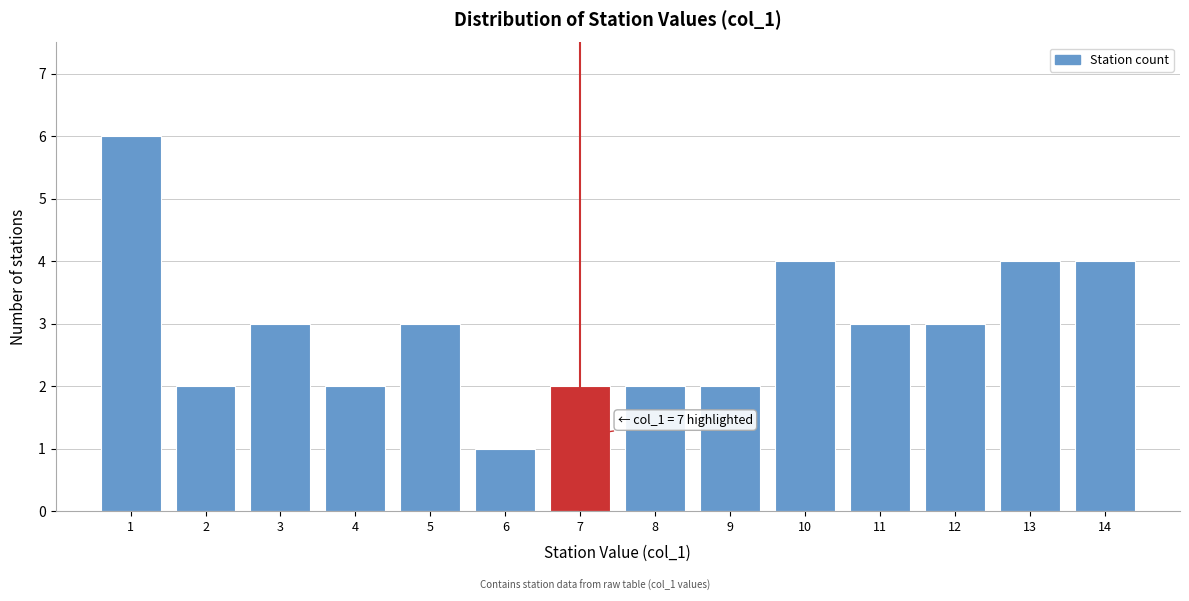

Reading right to left, transcribe all the data shown in this chart.

14=4	13=4	12=3	11=3	10=4	9=2	8=2	7=2	6=1	5=3	4=2	3=3	2=2	1=6